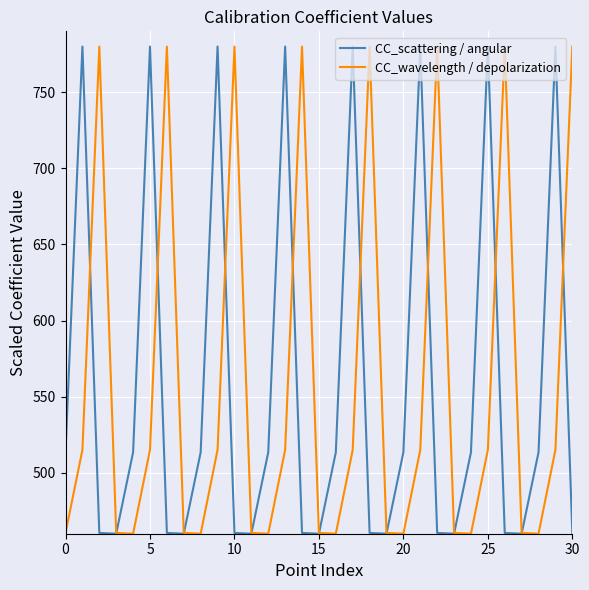

What is the smallest value displayed?

460.0